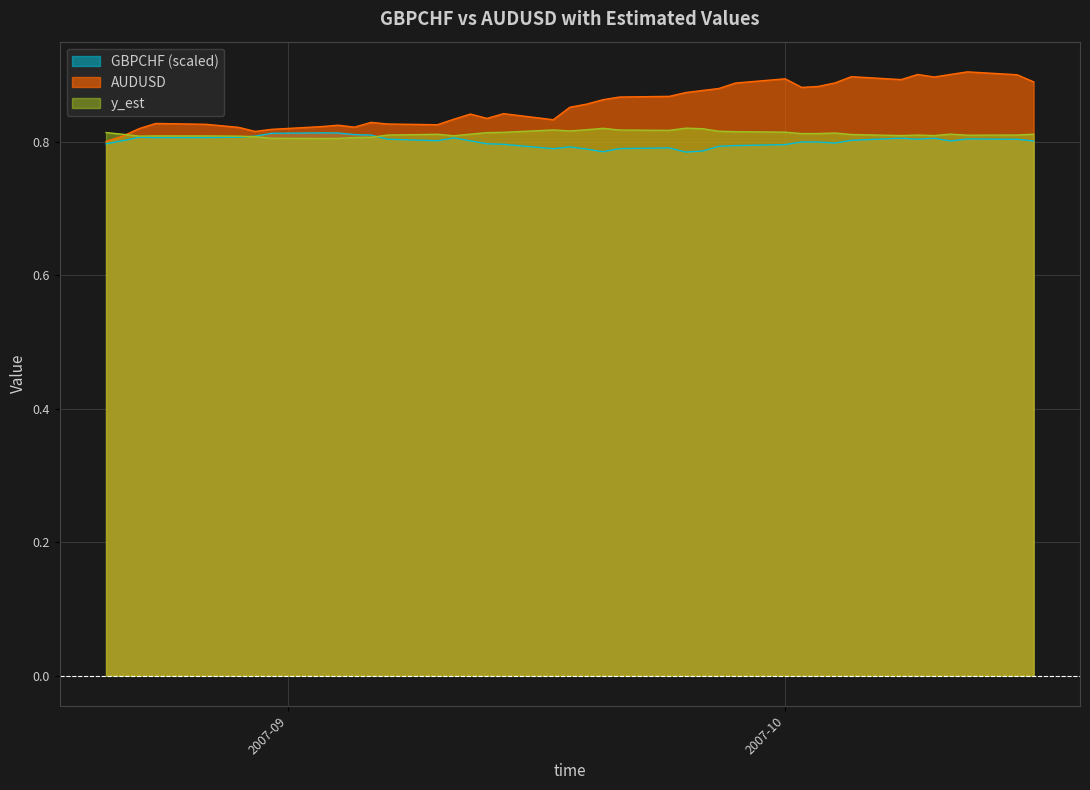

What is the minimum value for AUDUSD?

0.8